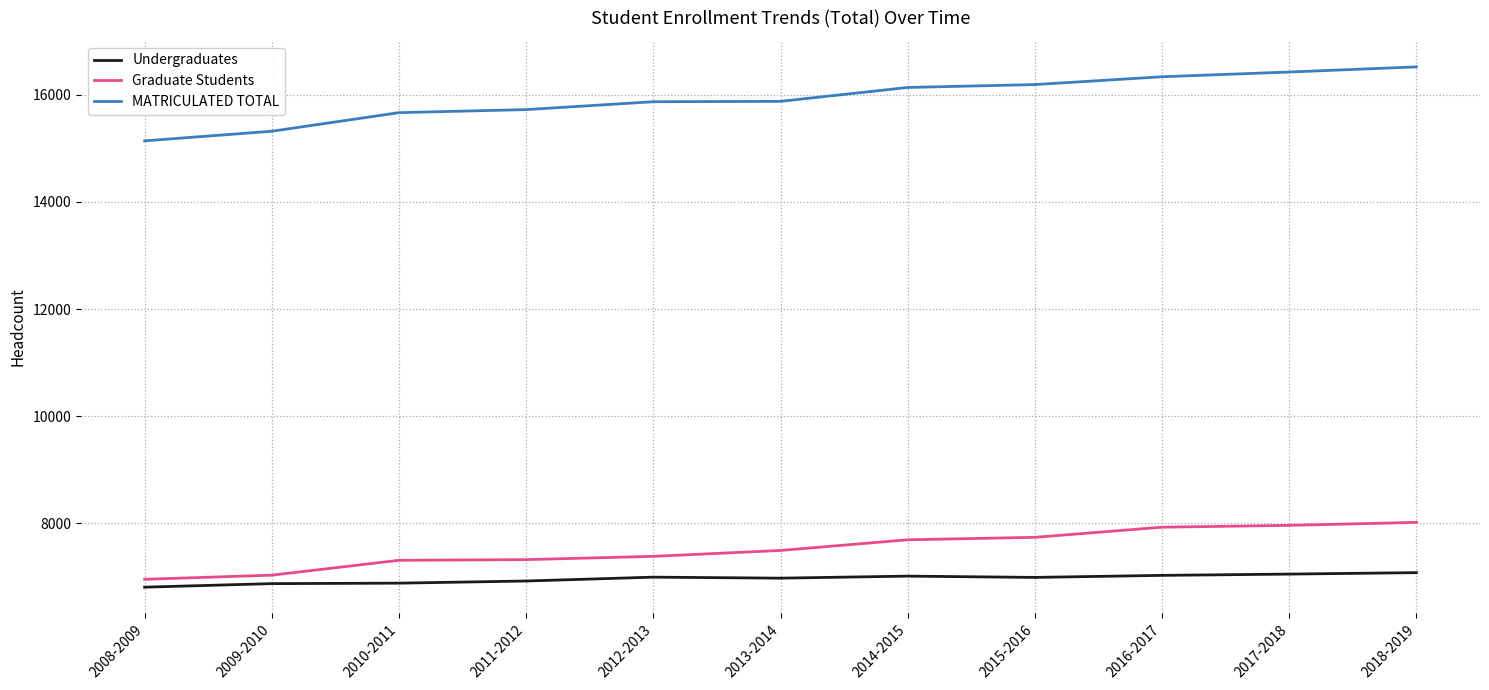

What is the minimum value for Undergraduates?

6812